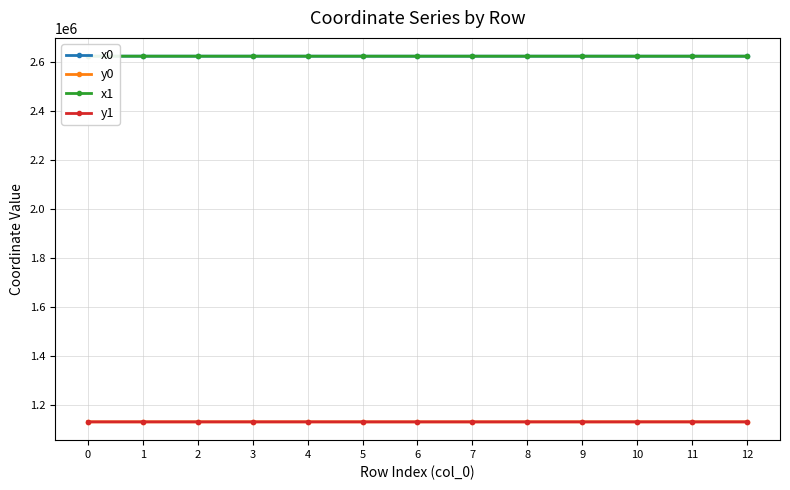

What is the spread (max minus min) of values at 10?

1494285.3